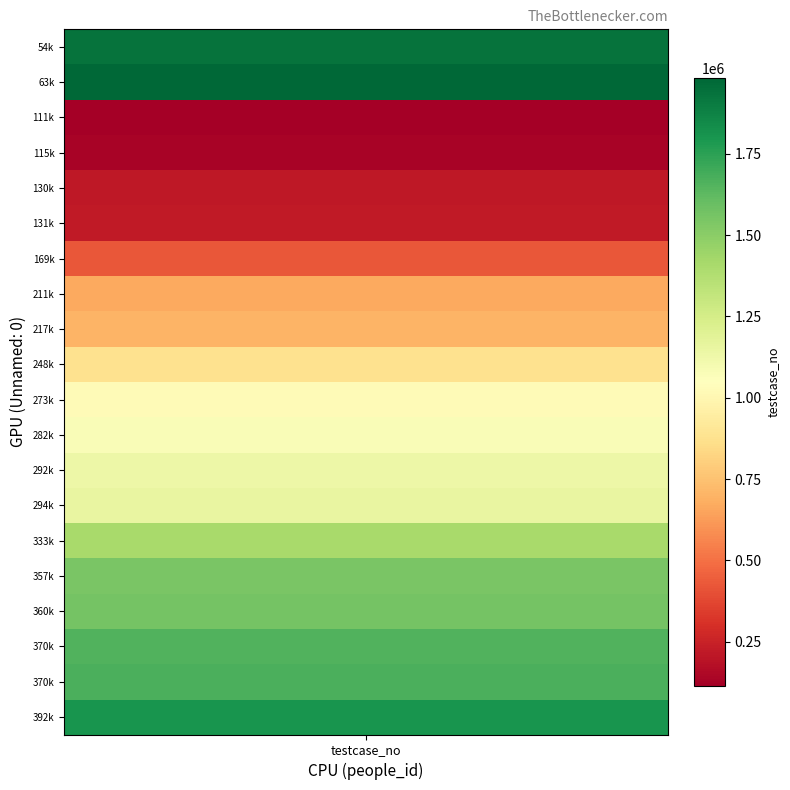

Which series changed the most between people_id and testcase_no?

1983004